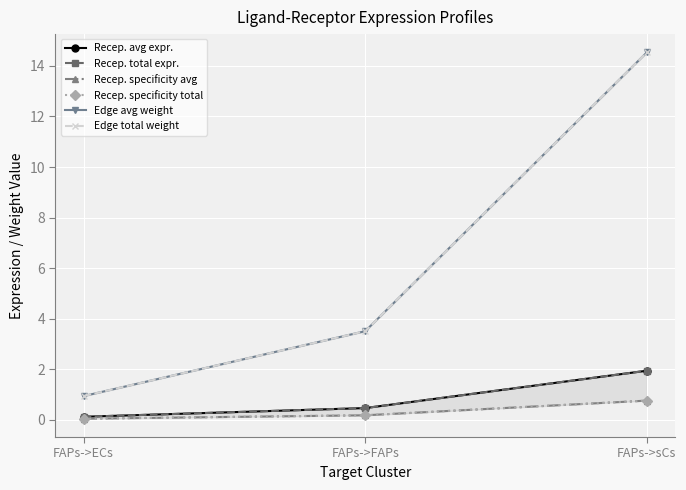

How many lines are shown in the chart?

6